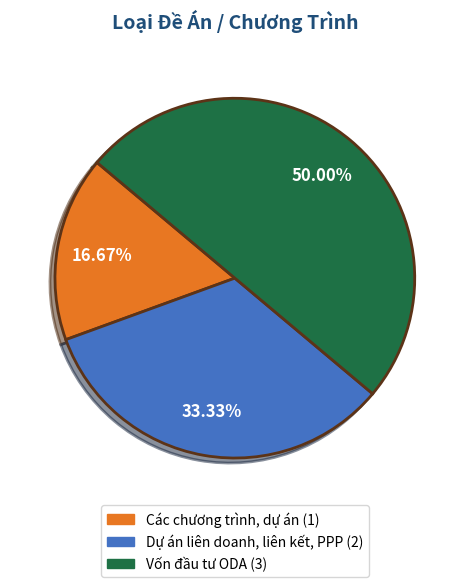

Is it true that Các chương trình, dự án is 17% of the pie?

True